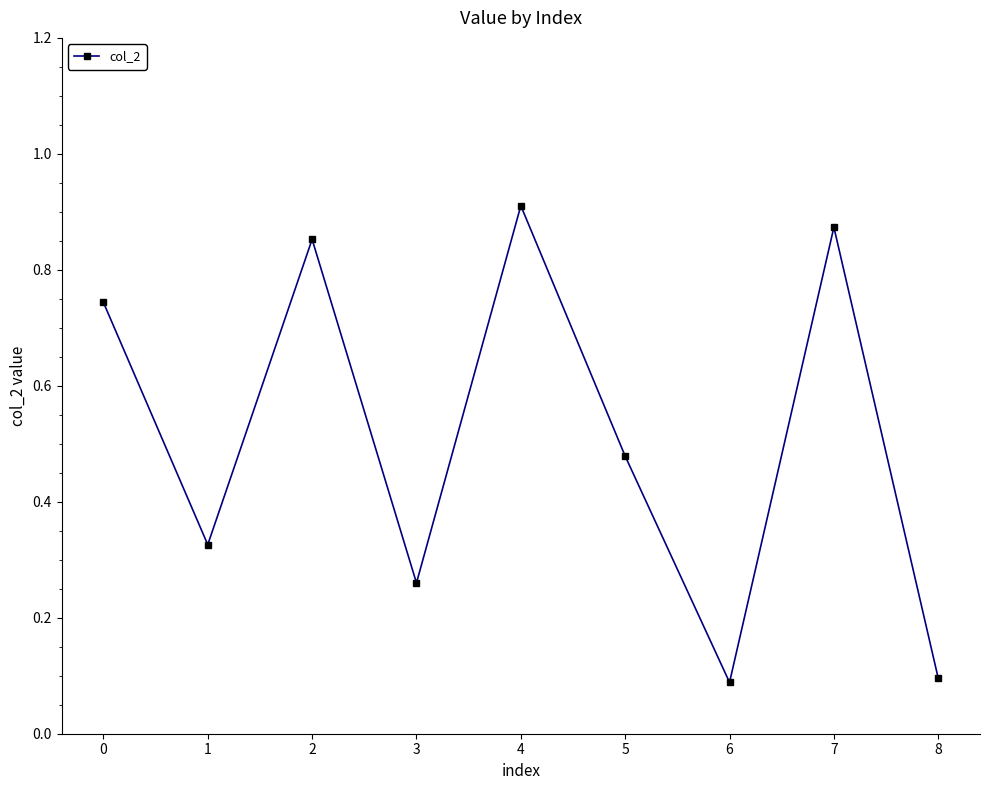

Count the values in the range 0 to 1.

9